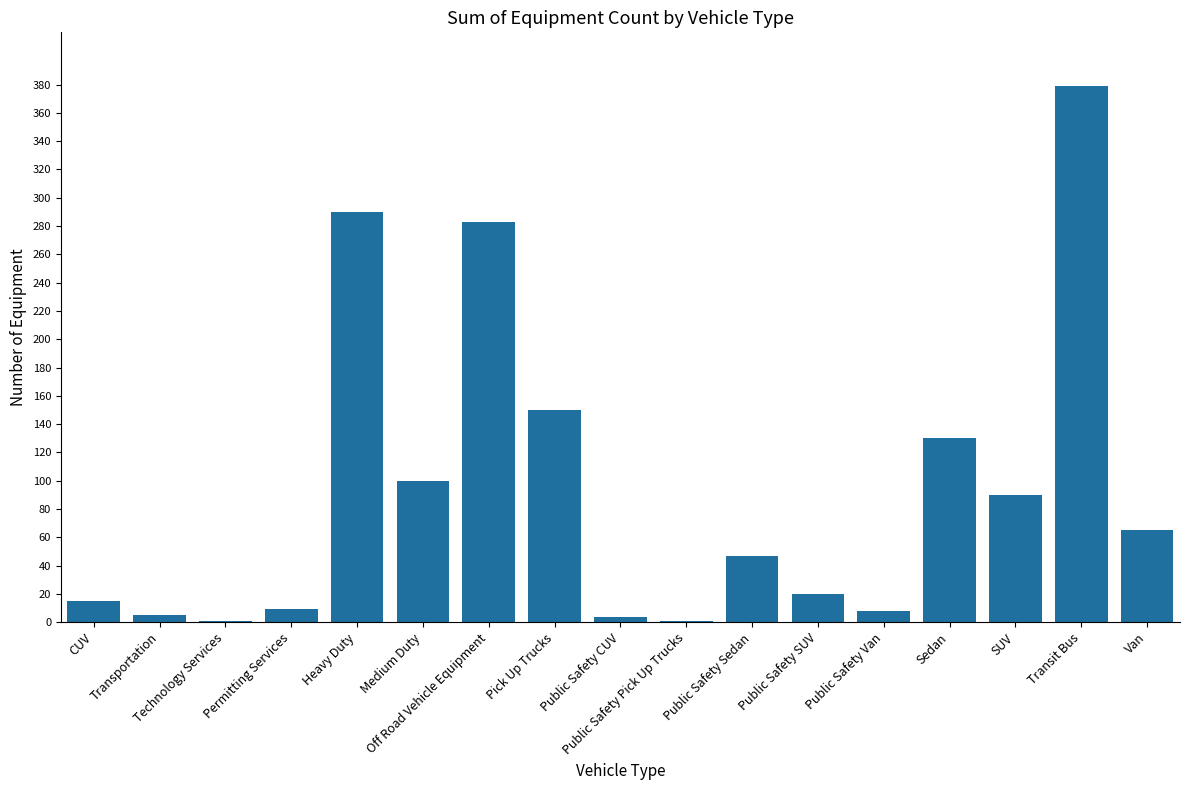

Read the value at Public Safety Van, to the nearest 5.

10